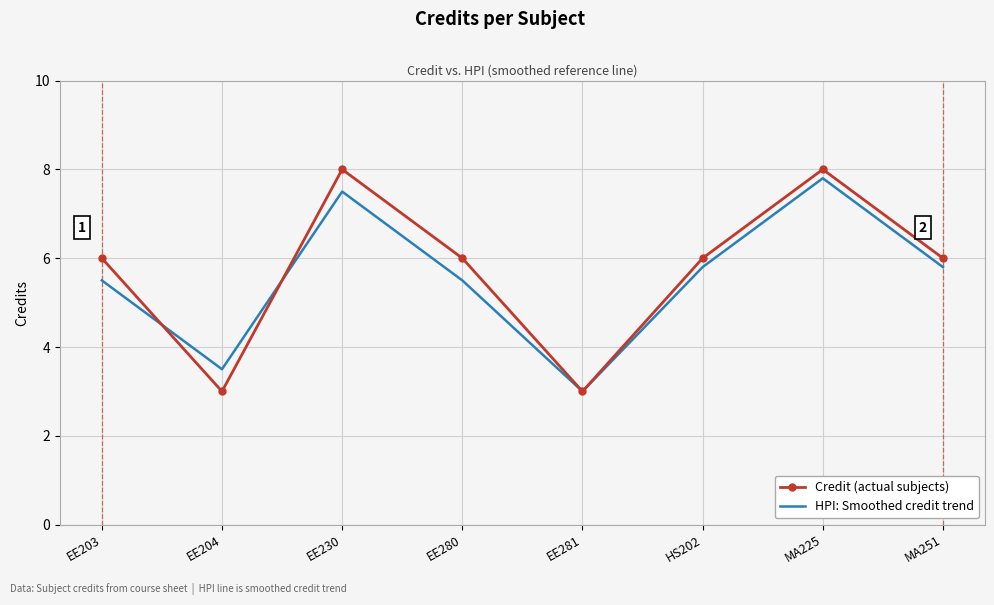

What is the spread (max minus min) of values at MA225?

0.2